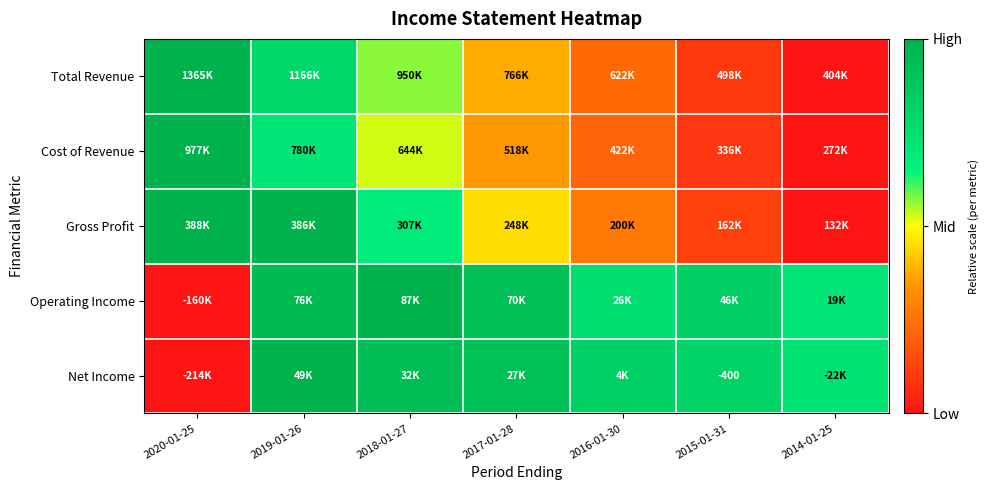

Between 2015-01-31 and 2020-01-25, which is larger?

2020-01-25